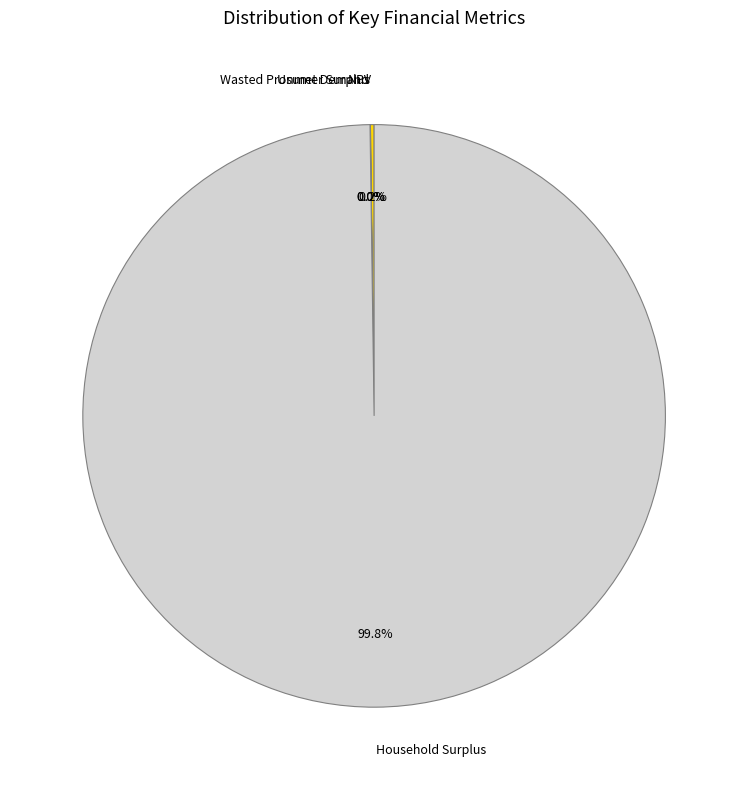

Which slice is the largest?

Household Surplus